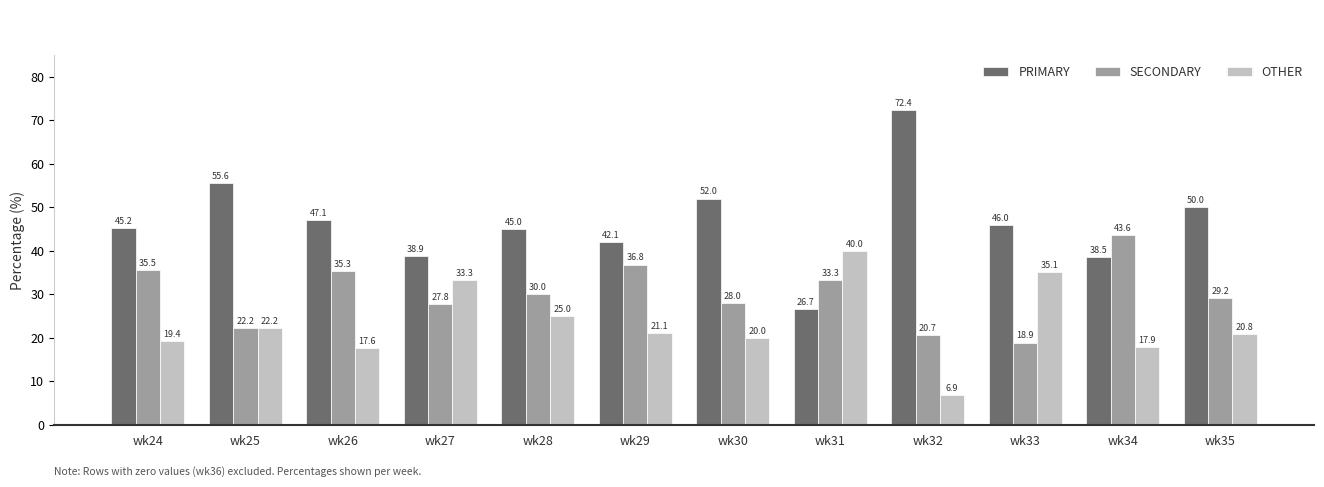

What is the average value of the OTHER series?

23.3